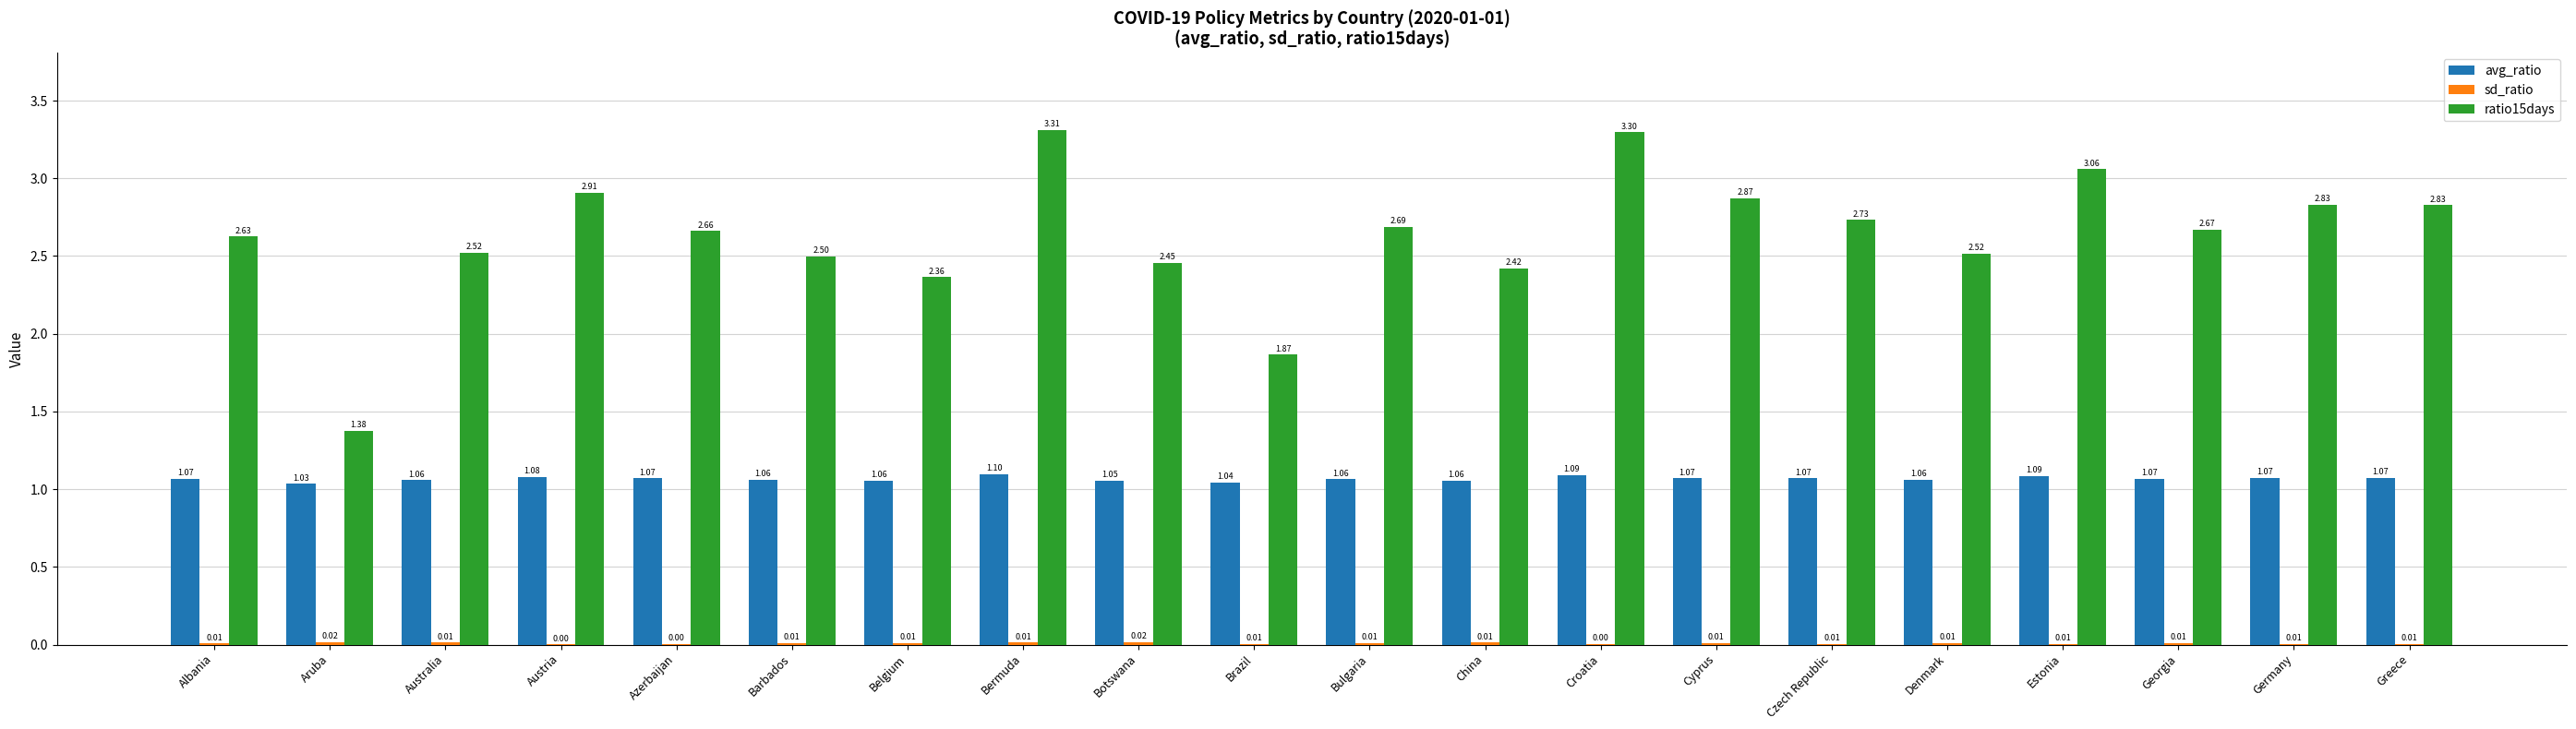

At which category is the sum across all series the highest?

Bermuda